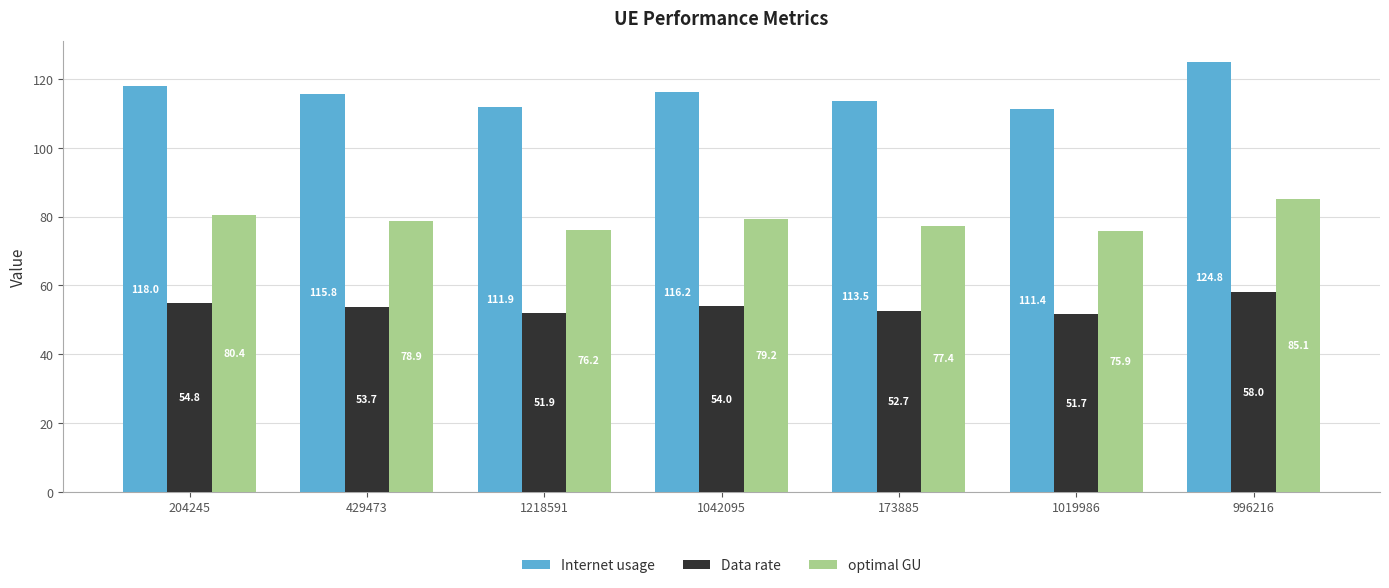

Reading left to right, extract all data points from this chart.

Internet usage: 204245=118.0	429473=115.8	1218591=111.9	1042095=116.2	173885=113.5	1019986=111.4	996216=124.8
Data rate: 204245=54.8	429473=53.7	1218591=51.9	1042095=54.0	173885=52.7	1019986=51.7	996216=58.0
optimal GU: 204245=80.4	429473=78.9	1218591=76.2	1042095=79.2	173885=77.4	1019986=75.9	996216=85.1